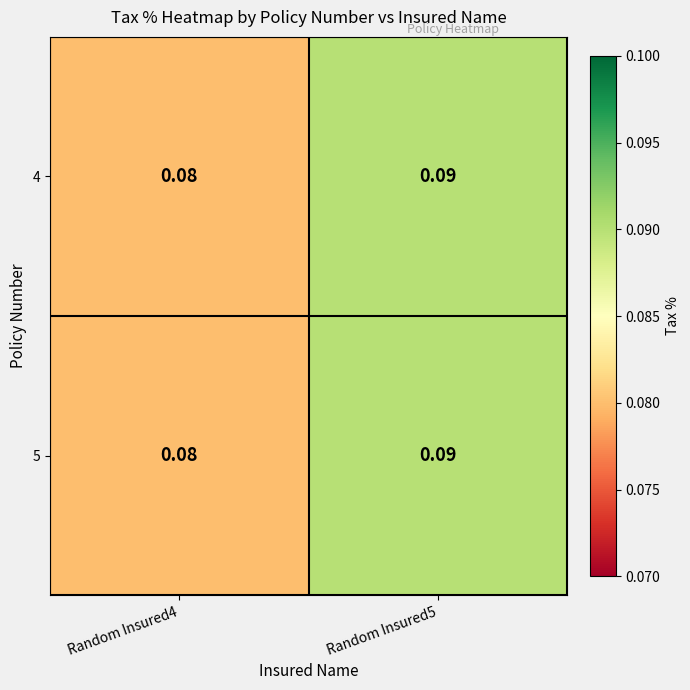

How many data points does each series have?

2